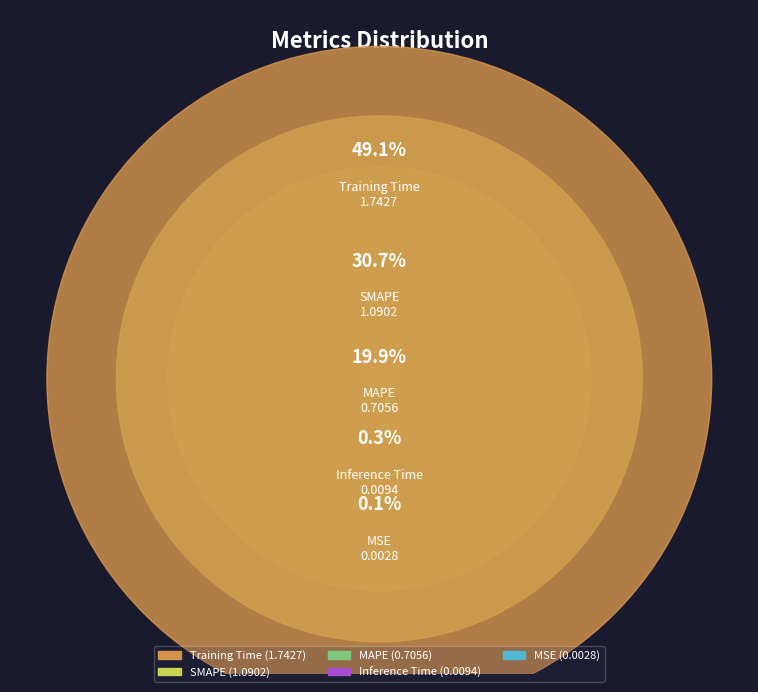

To the nearest percent, what percentage of the pie is SMAPE?

31%